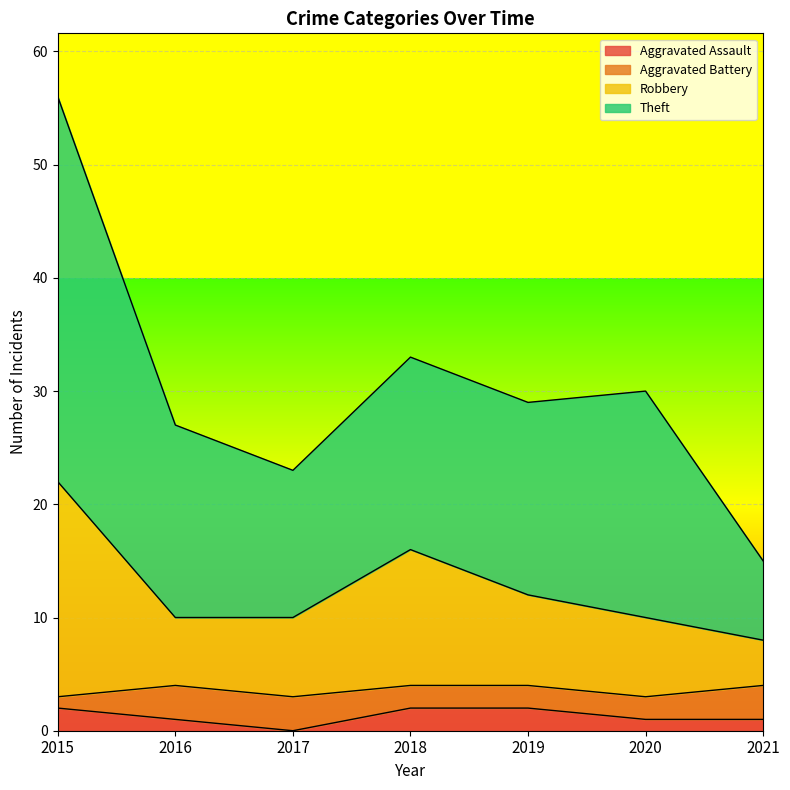

Where is the first local minimum for Aggravated Assault?

2017